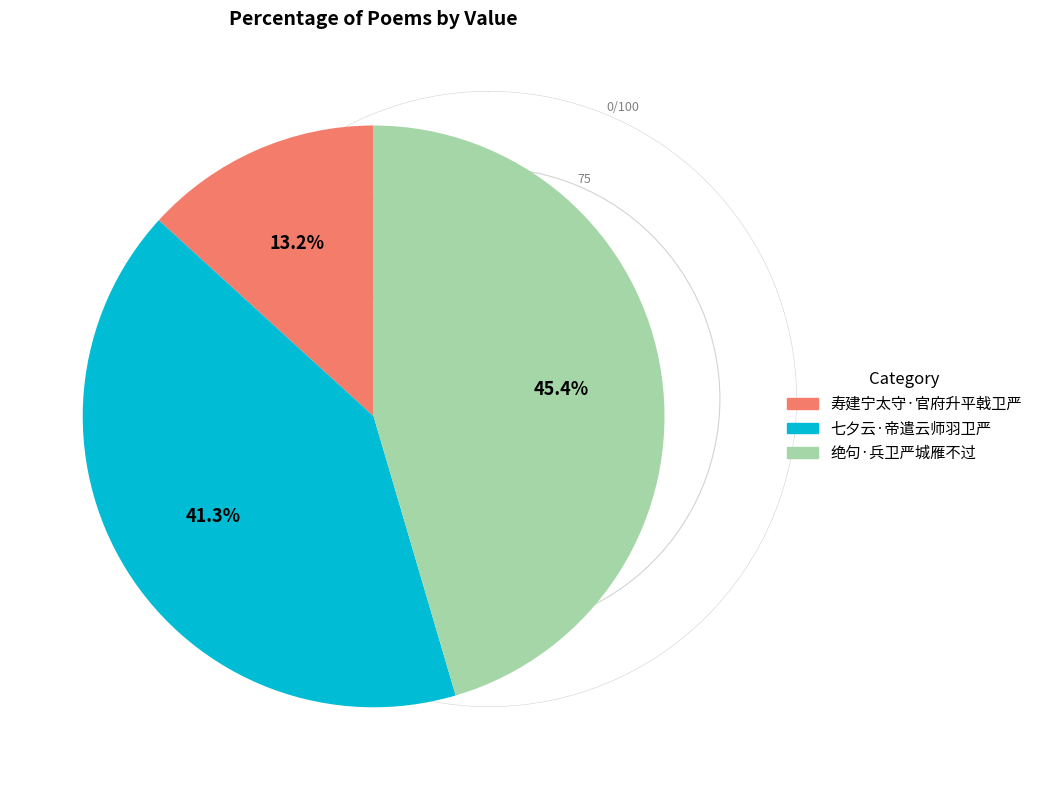

To the nearest percent, what percentage of the pie is 绝句·兵卫严城雁不过?

45%